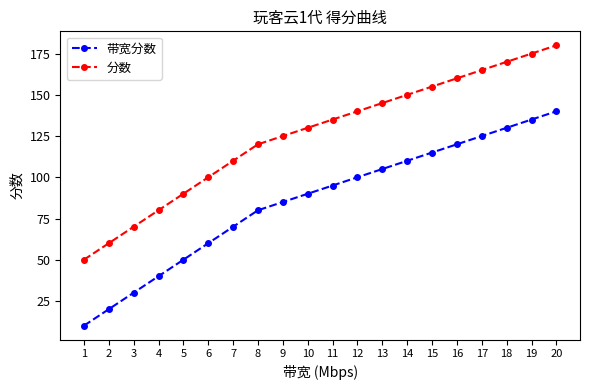

Read the 带宽分数 value at 9.

85